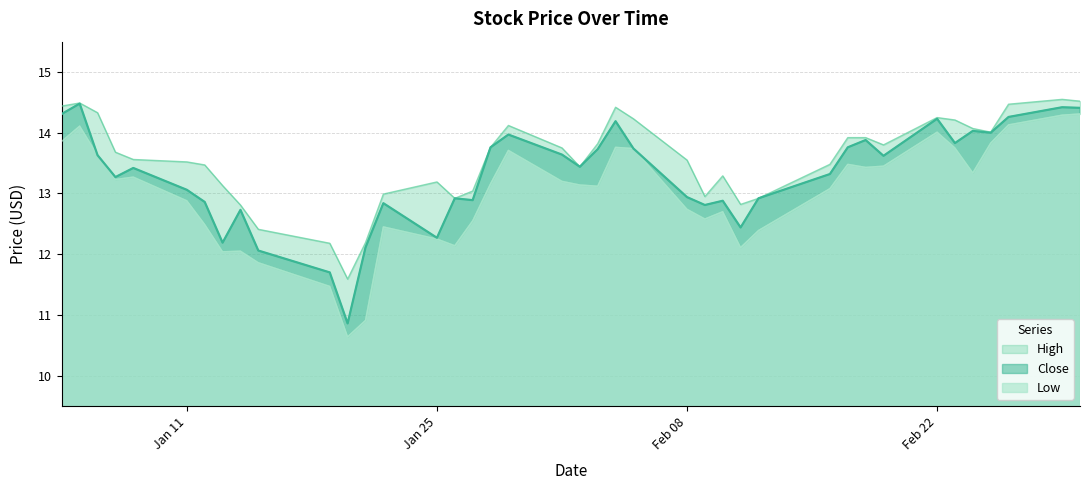

What is the maximum value for Close?

14.5